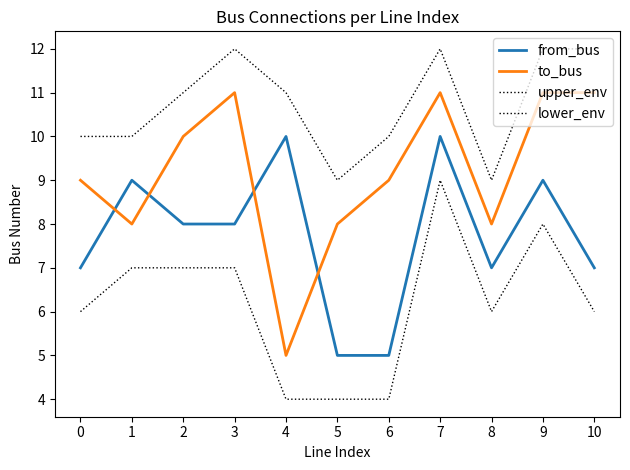

Does the chart display data point markers on the line(s)?

No